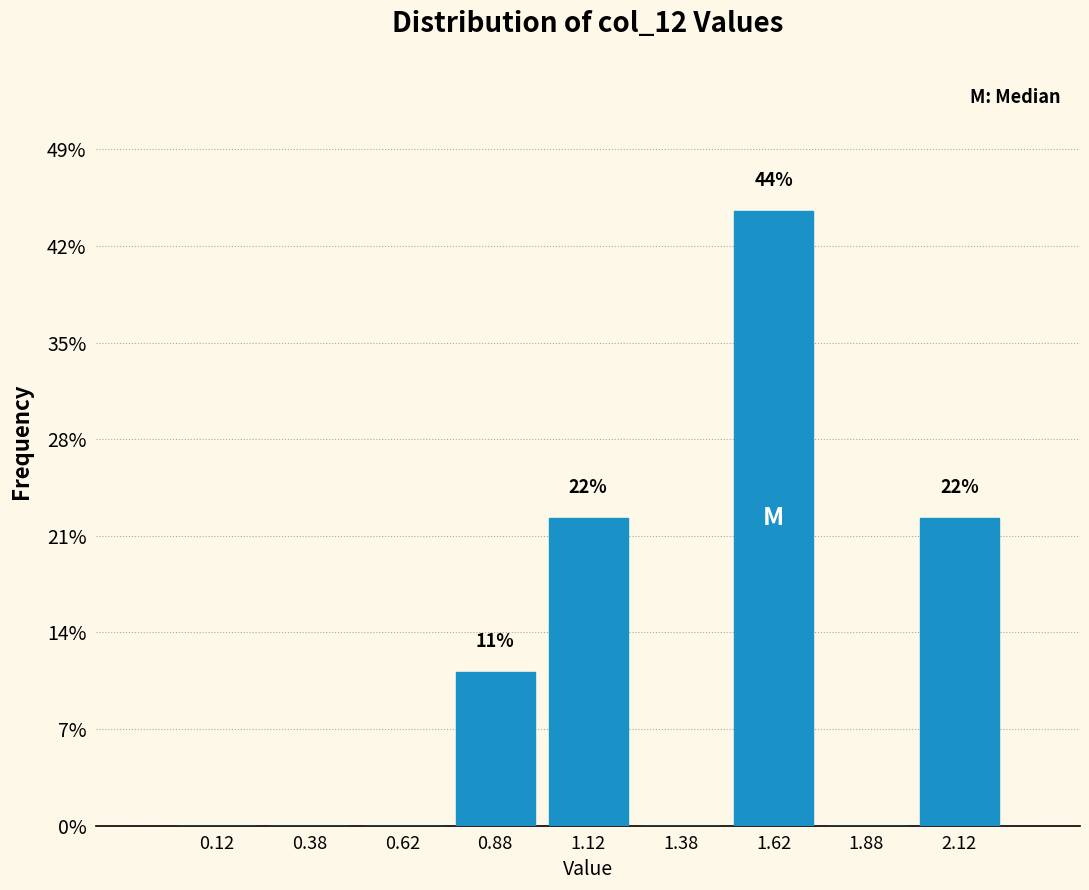

Which range on the x-axis has the tallest bar?

1.50 to 1.75